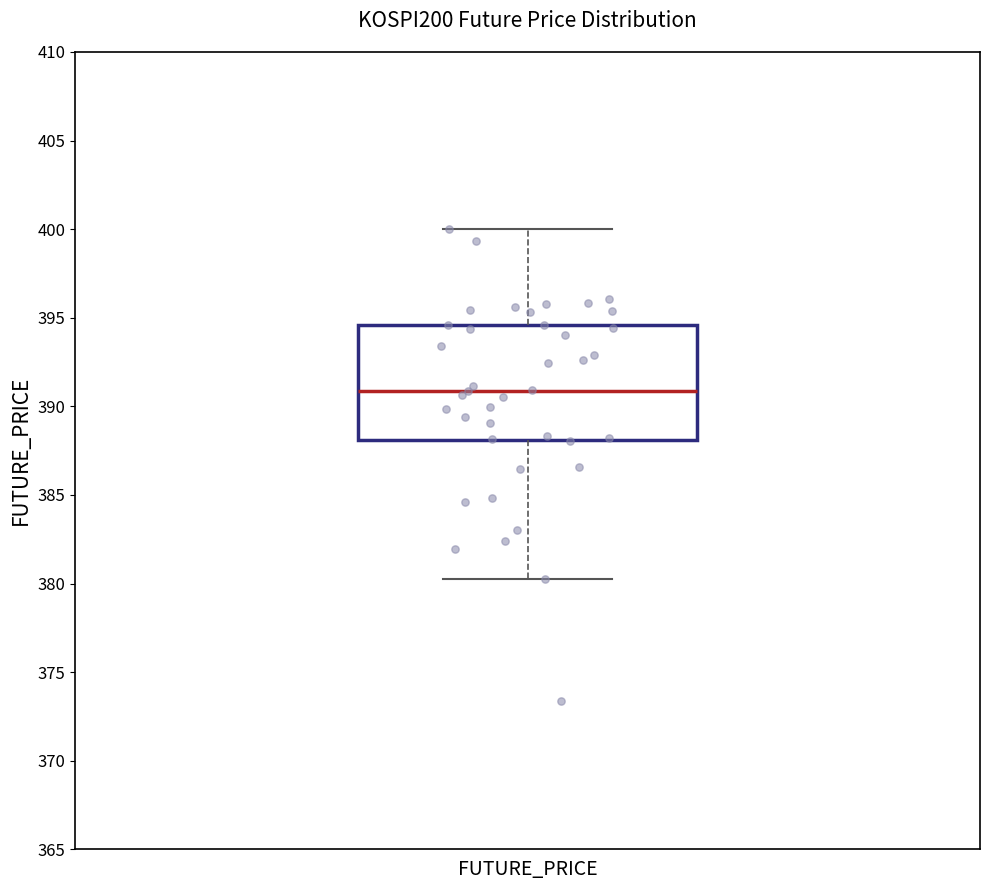

Transcribe this box plot: give where the median line is, the range the box spans, and where the two whiskers end, as read against the y-axis. The values are not printed on the chart, so give them approximately, as read against the axis.

median 391.0, box 388.0 to 394.5, whiskers 380.5 to 400.0